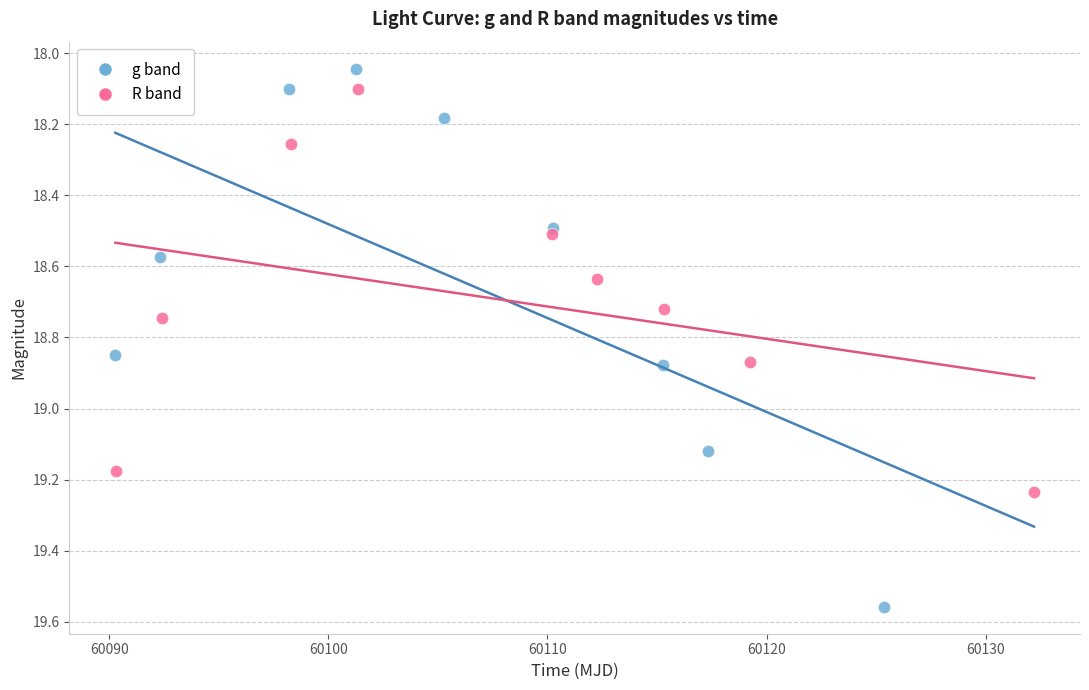

What are all the series names shown in the legend?

g band, R band